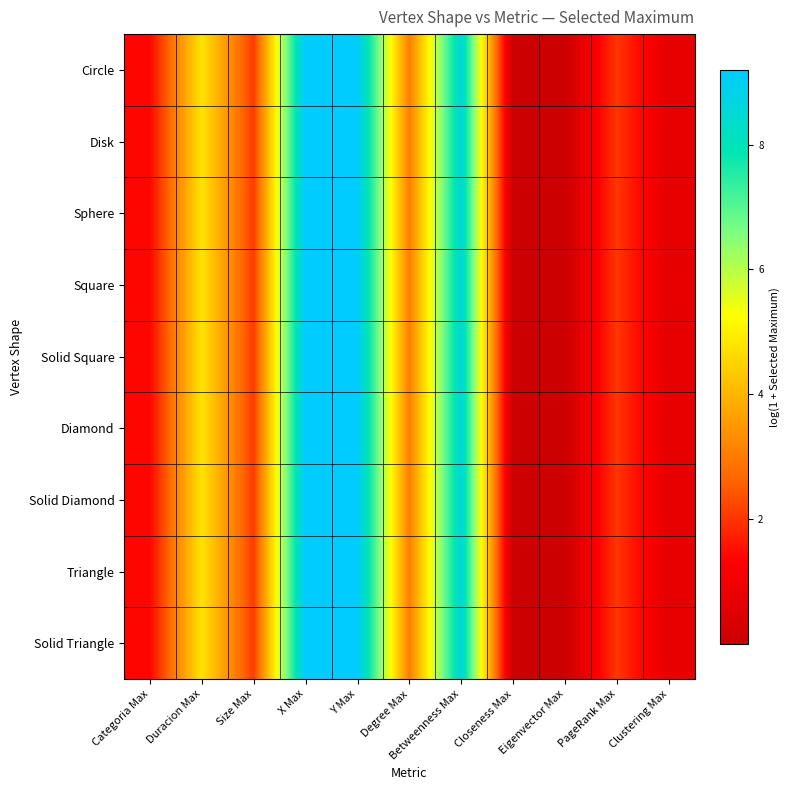

Which label corresponds to the smallest value in the chart?

Closeness Max